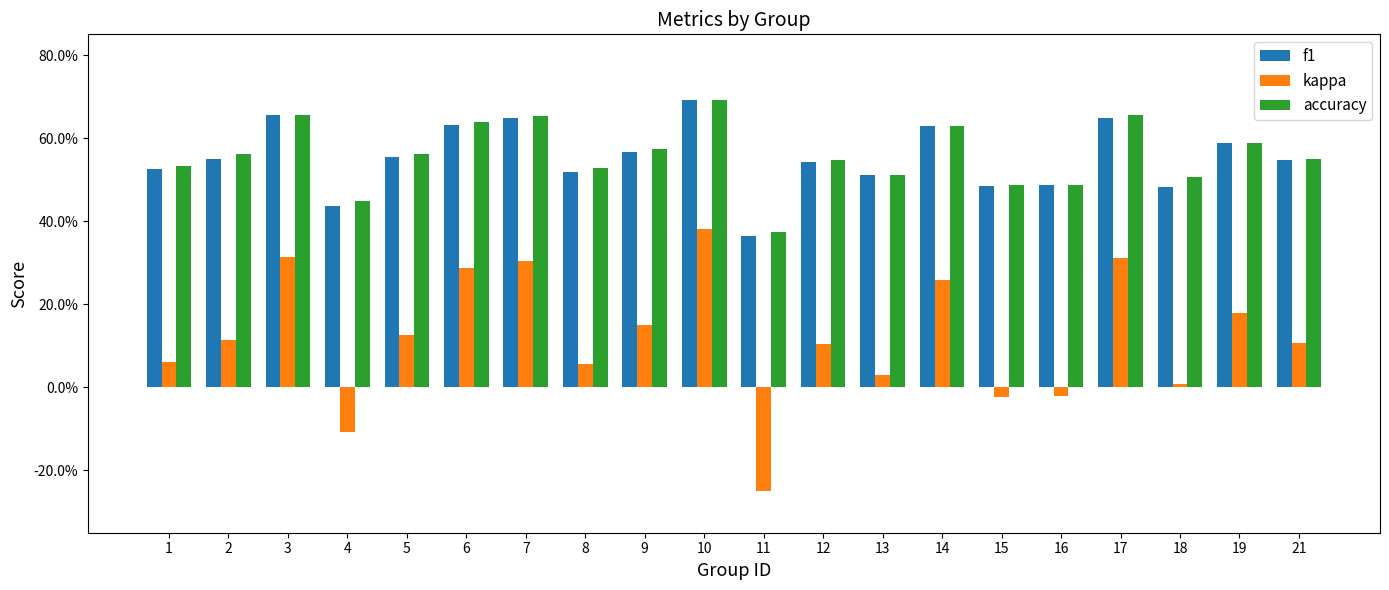

What are all the series names shown in the legend?

f1, kappa, accuracy